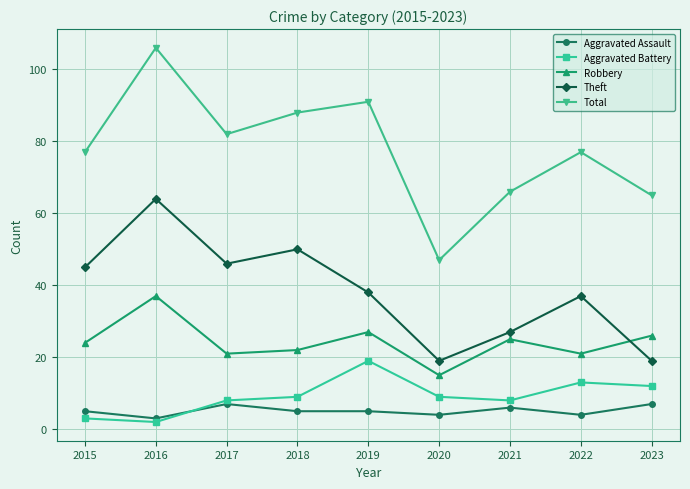

How many series are shown in this chart?

5